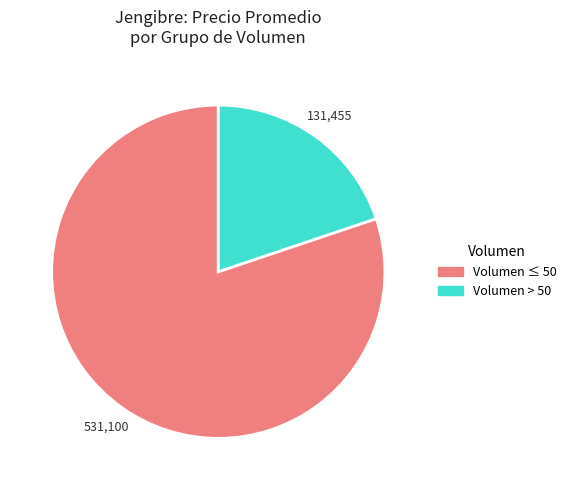

Is there a majority slice in this chart?

Yes